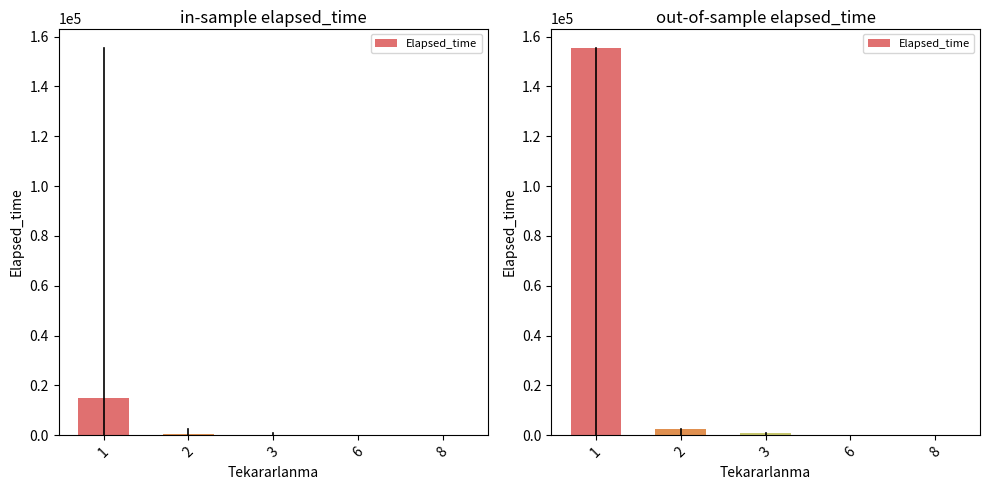

Does the chart contain stacked bars?

No